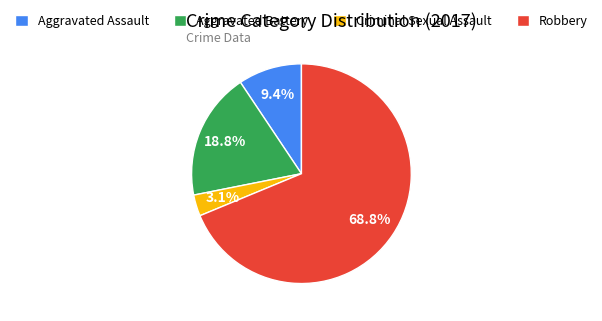

Does any single category account for the majority?

Yes